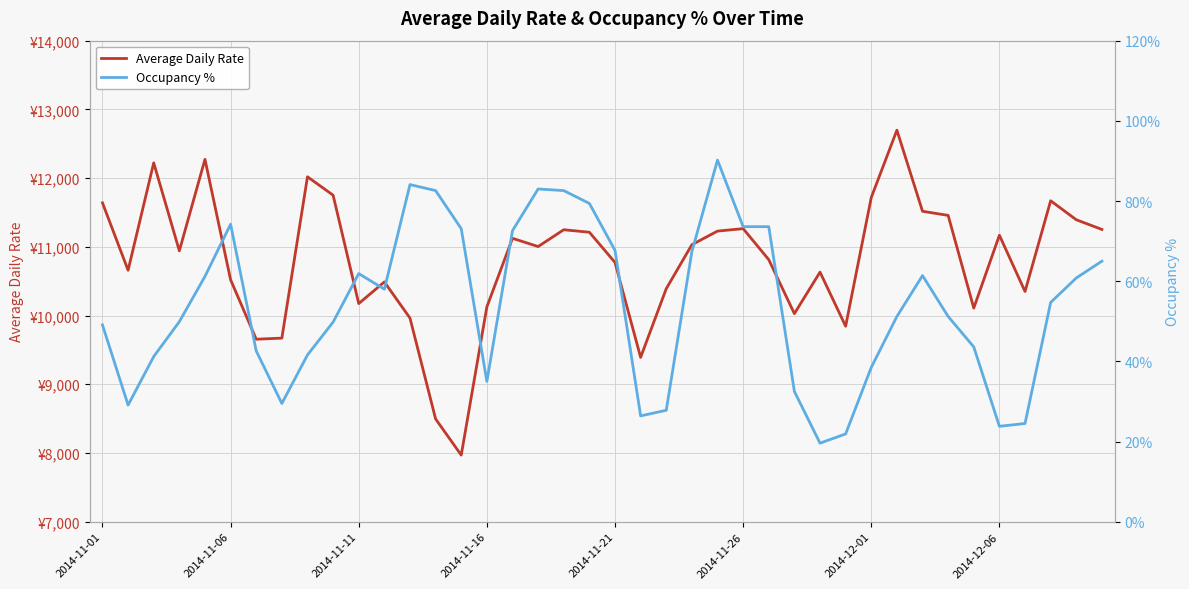

The Occupancy % series shows 11.5 at 2014-12-06. True or false?

False